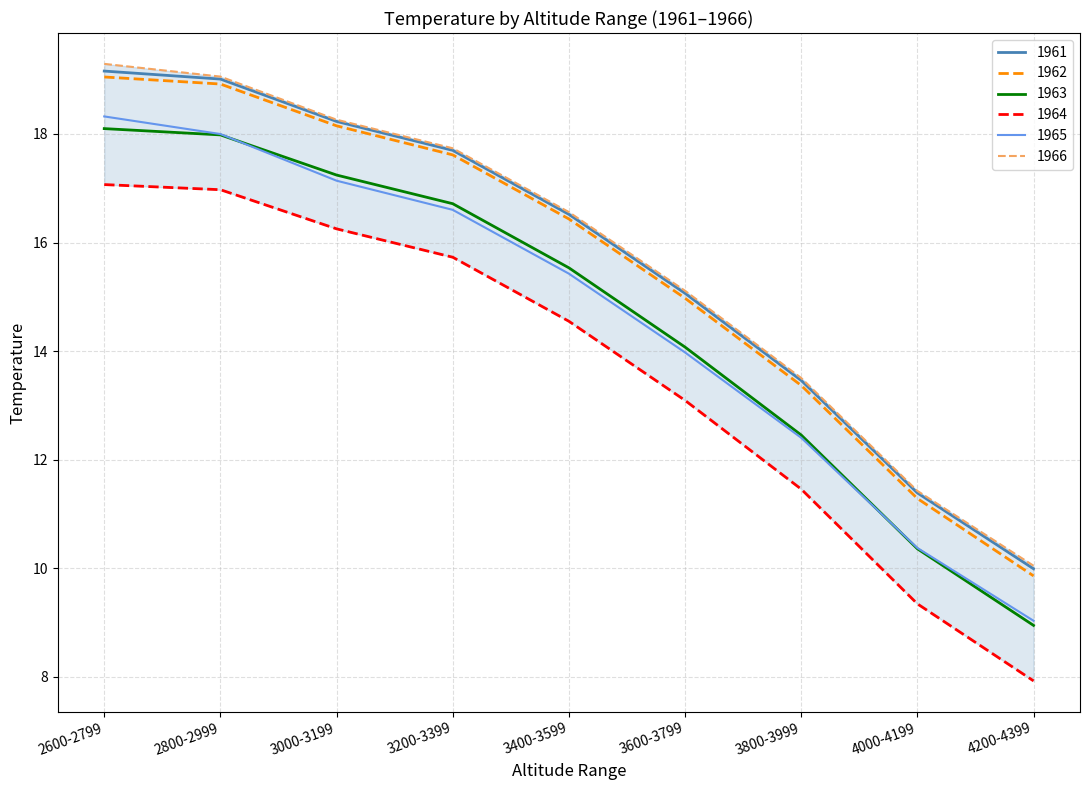

At which label does 1965 reach its peak?

2600-2799